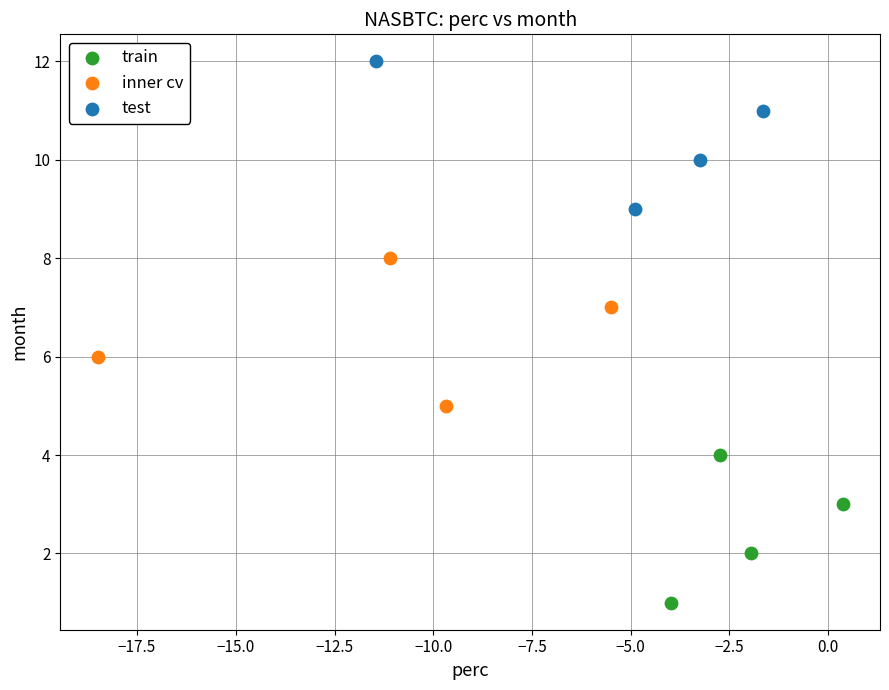

Which series contains the highest Y value?

test